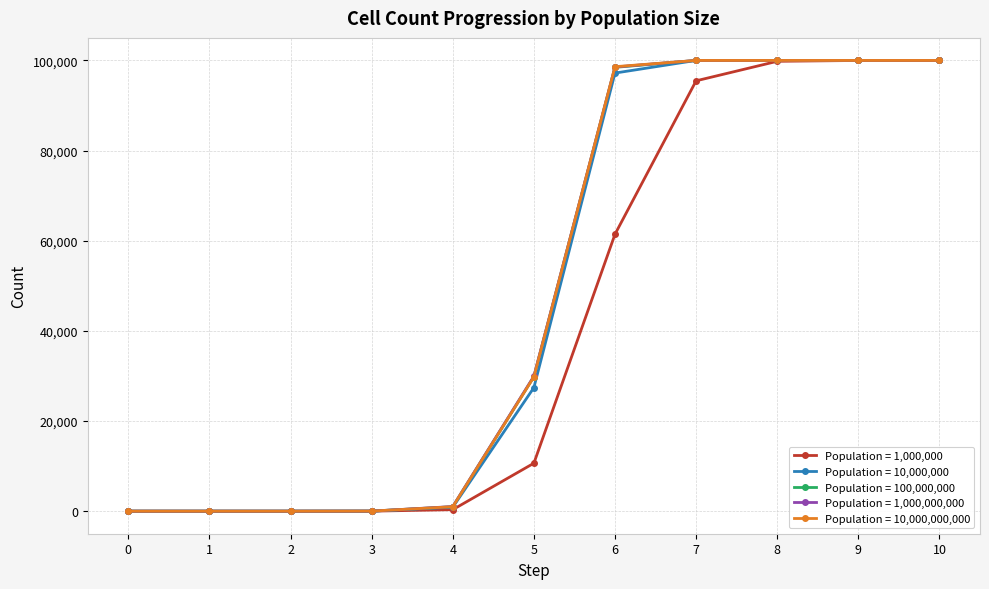

Is the value of Population = 1,000,000 at 8 greater than the value of Population = 1,000,000,000 at 2?

Yes